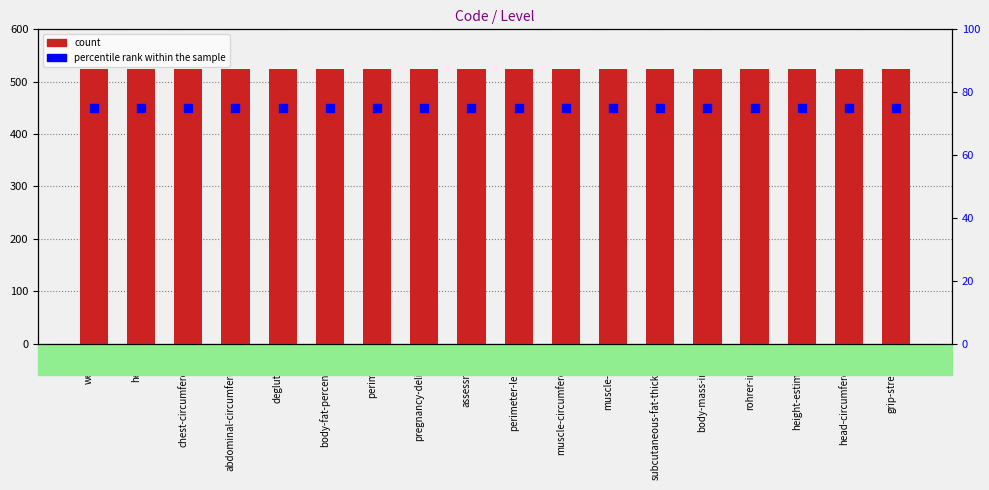

What is the total value across all series at height?

600